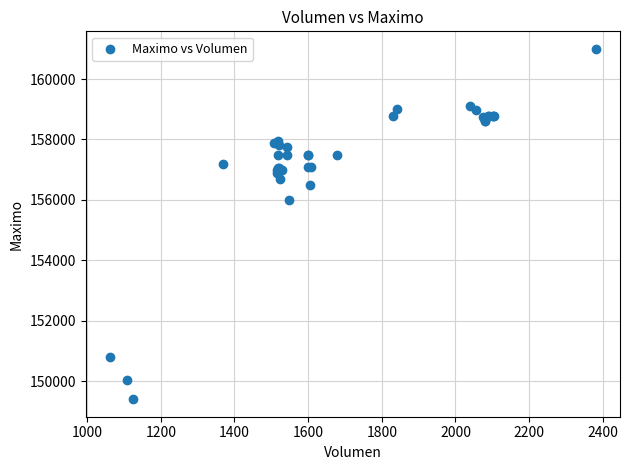

What Y value in the scatter plot is closest to 155202?

156000